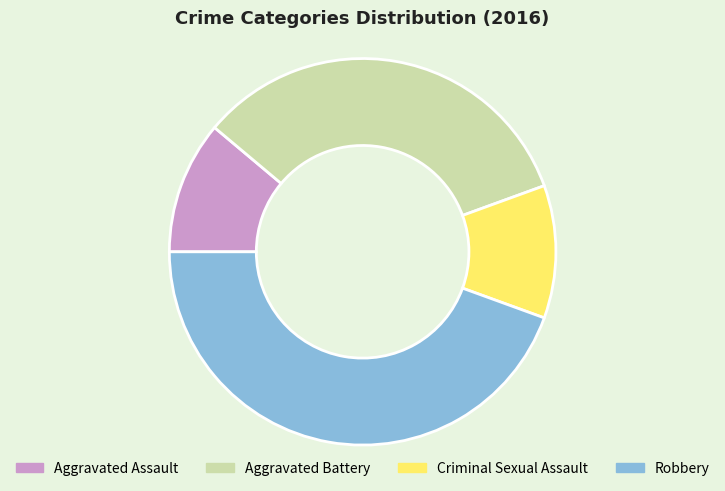

How many segments does this pie chart have?

4